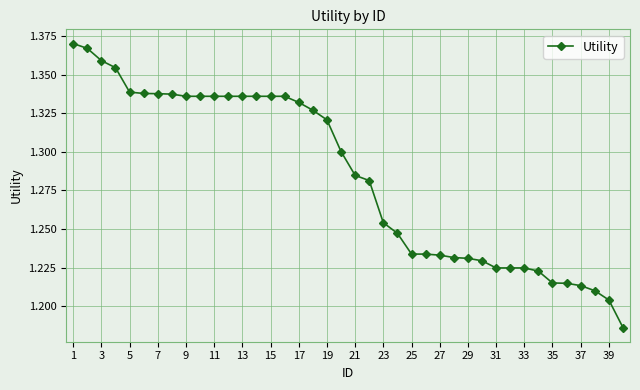

What is the sum of all values?

51.4